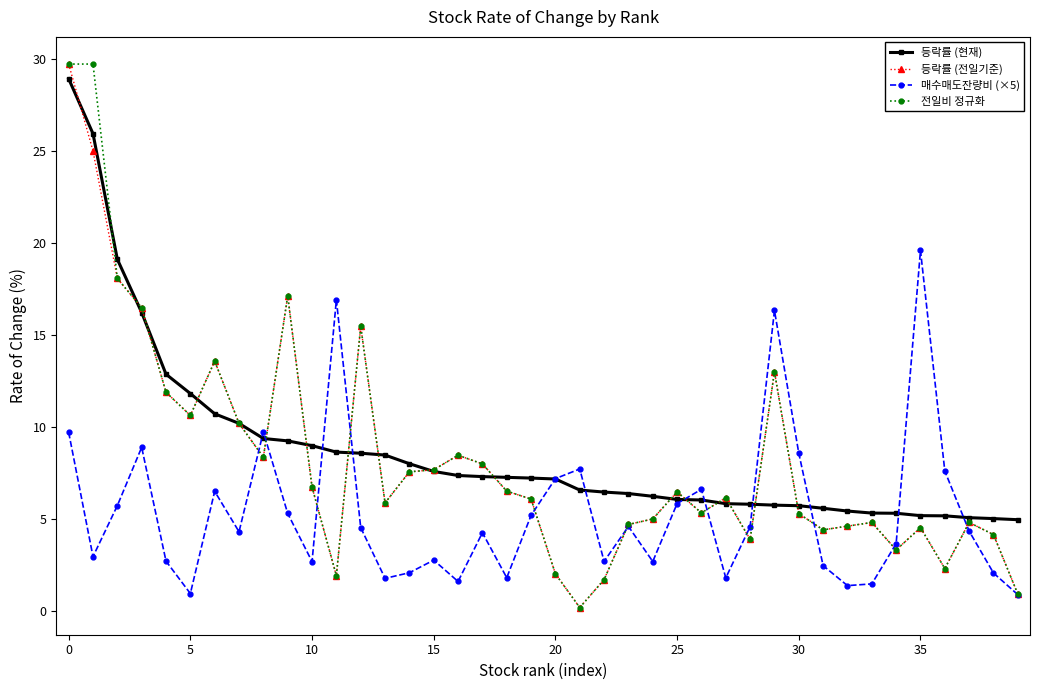

What is the value of the 전일비 정규화 point at the 29th from the left?

3.9